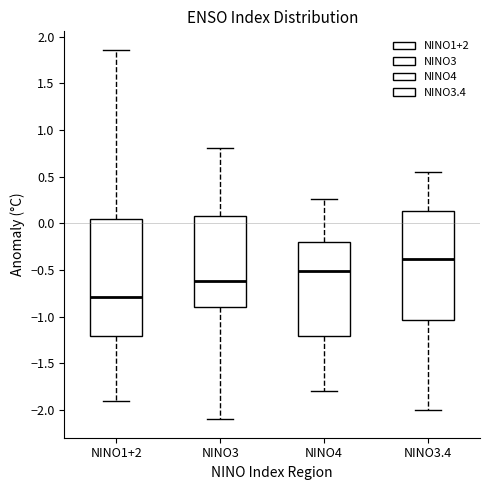

Reading left to right, transcribe this box plot: for each box, give where its median line is, the range the box spans, and where its two whiskers end, as read against the y-axis. The values are not printed on the chart, so give them approximately, as read against the axis.

NINO1+2: median -0.80, box -1.20 to 0.05, whiskers -1.90 to 1.85
NINO3: median -0.60, box -0.90 to 0.10, whiskers -2.10 to 0.80
NINO4: median -0.50, box -1.20 to -0.20, whiskers -1.80 to 0.25
NINO3.4: median -0.40, box -1.05 to 0.15, whiskers -2.00 to 0.55